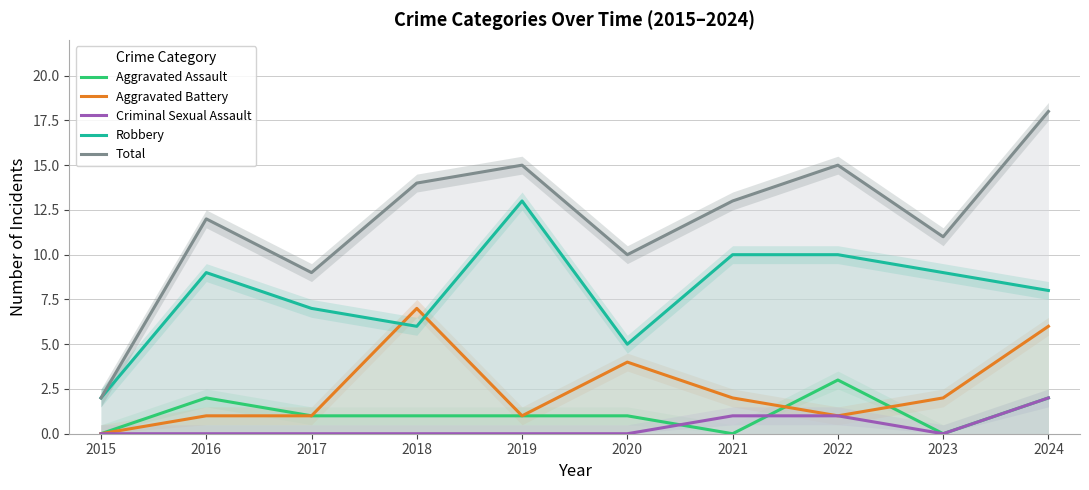

Where do Aggravated Assault and Criminal Sexual Assault first cross each other?

2020 and 2021